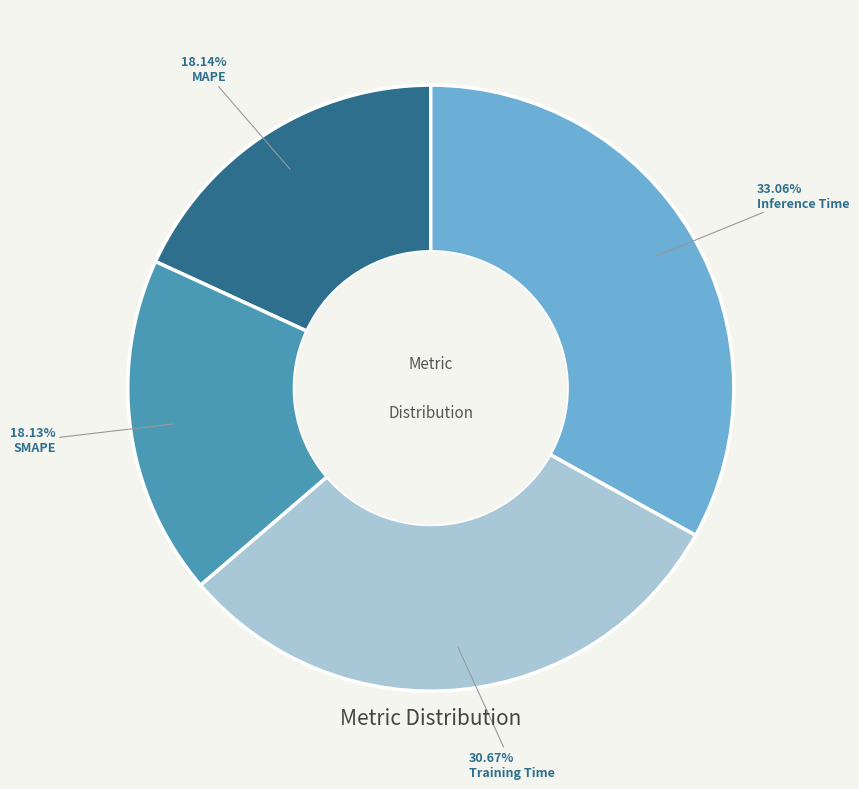

How many slices are in this pie chart?

4